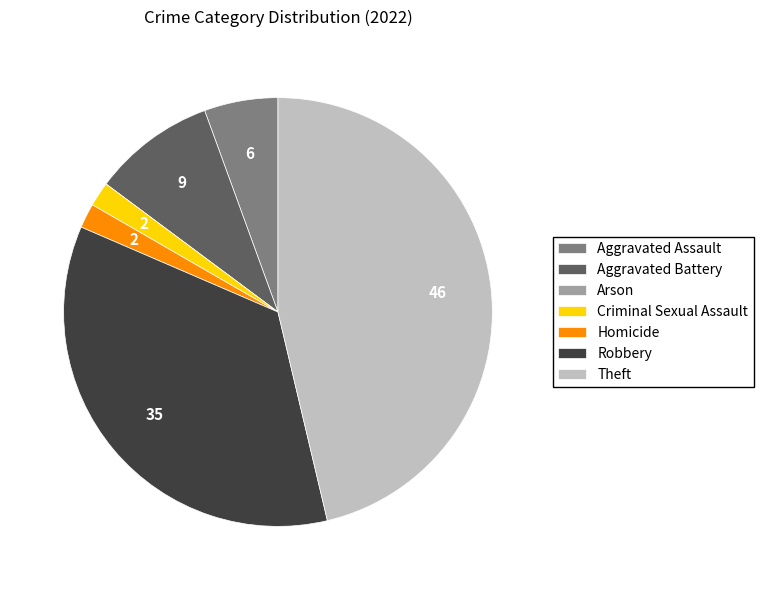

Do Robbery and Aggravated Assault together represent more than half of the pie?

No